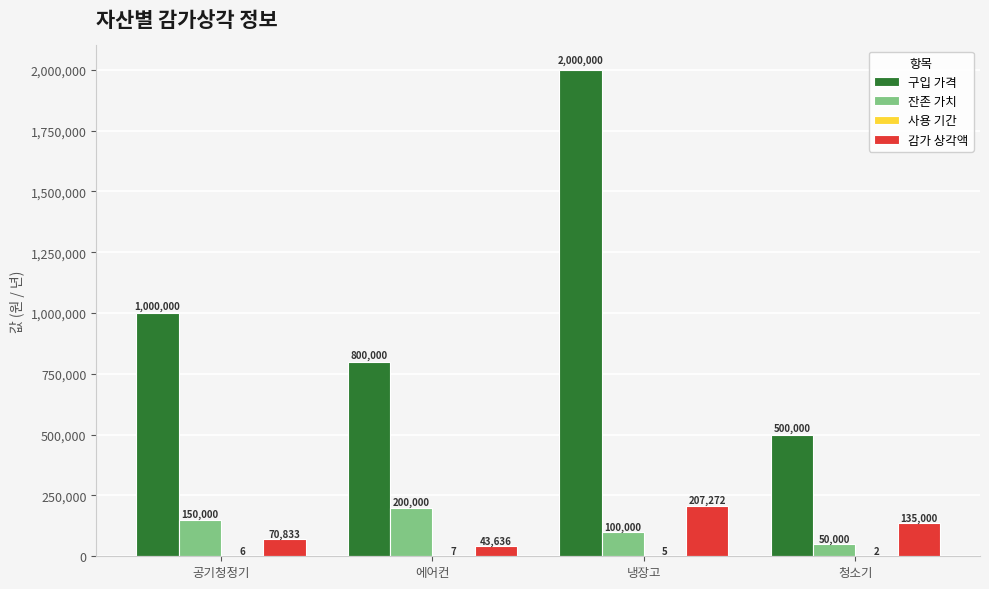

What is the sum of the 잔존 가치 values at 공기청정기 and 에어컨?

350000.0